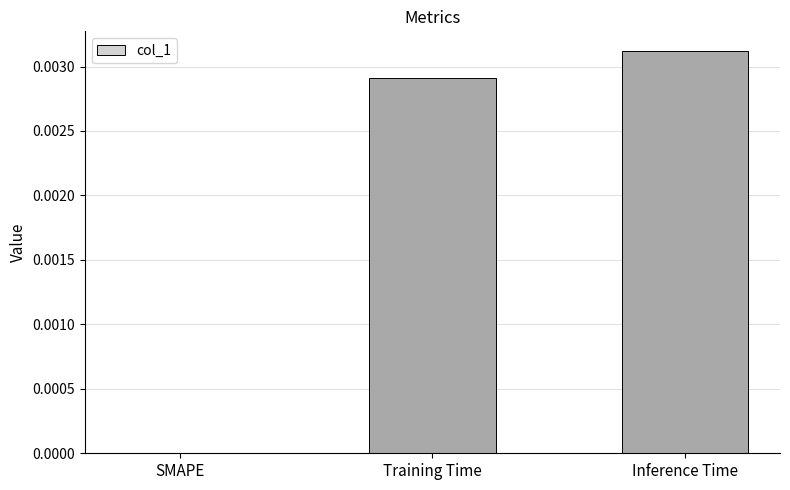

True or false: the data shows 0.0 at Inference Time.

True